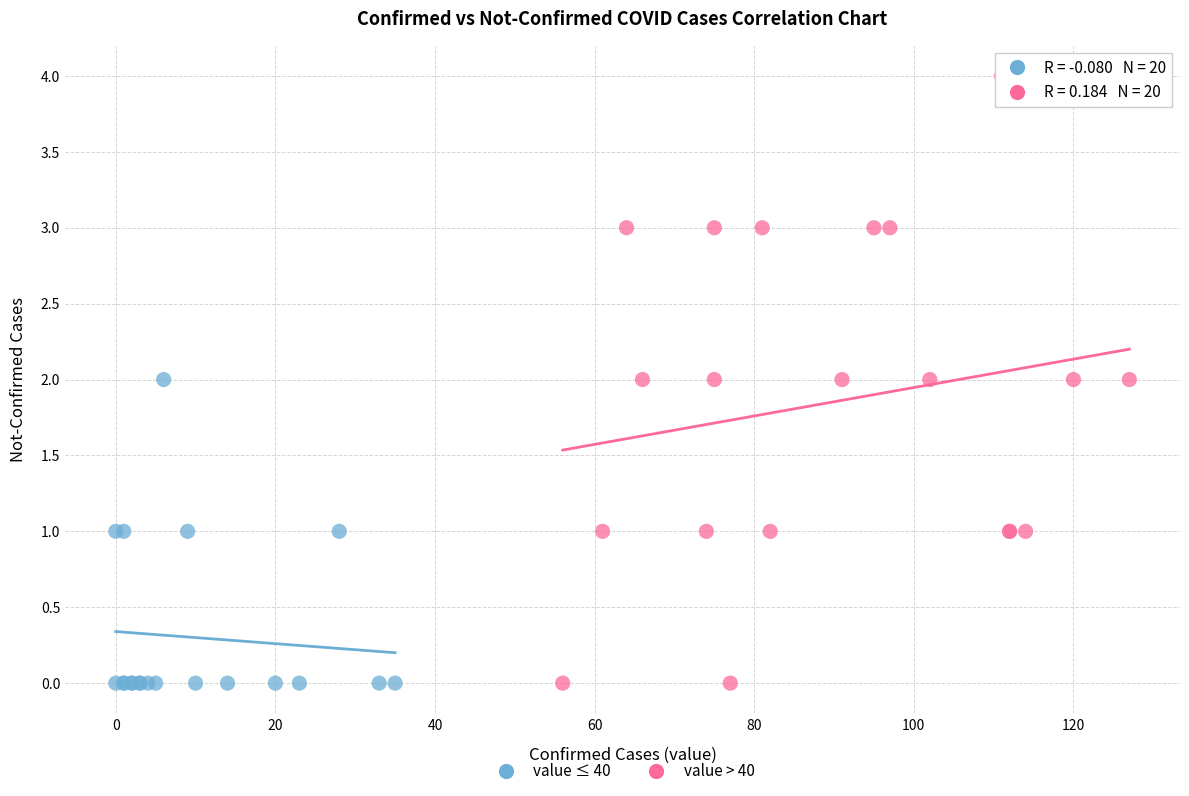

Which series contains the highest Y value?

value > 40